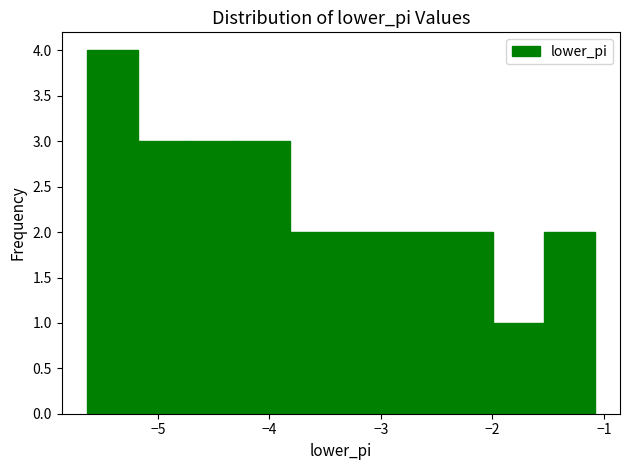

What is the height of the bar covering -5.6 to -5.2 on the x-axis? Neither the bar edges nor the heights are printed on the chart, so give them approximately, as read against the axes.

4